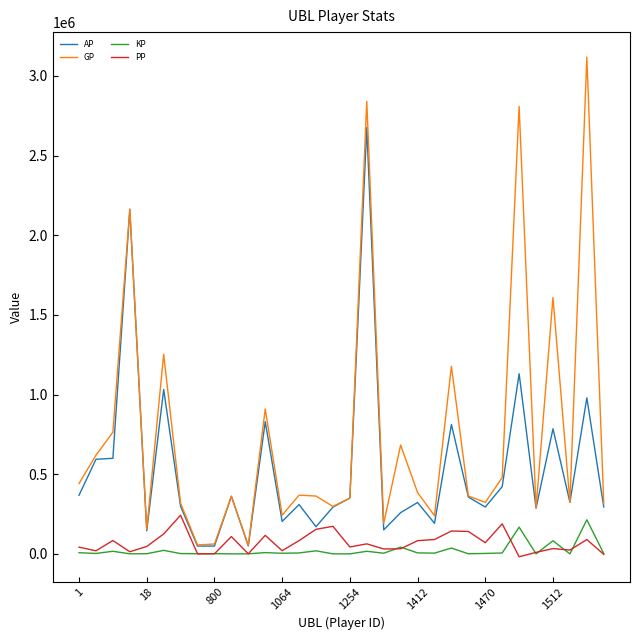

What are all the series names shown in the legend?

AP, GP, KP, PP